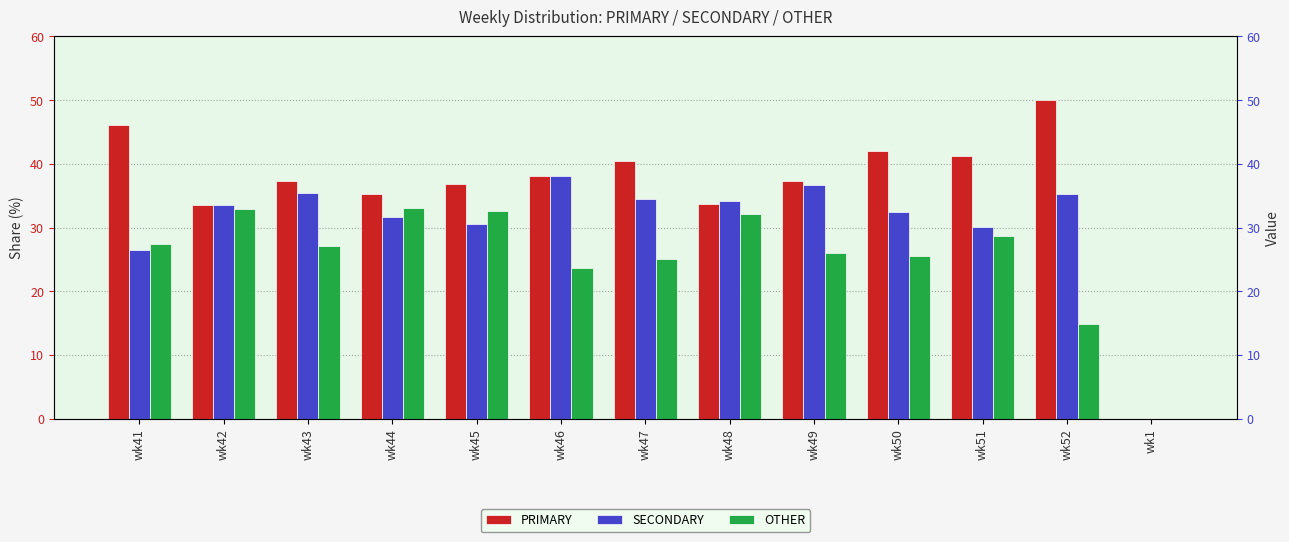

Is the value of SECONDARY at wk41 greater than the value of PRIMARY at wk44?

No